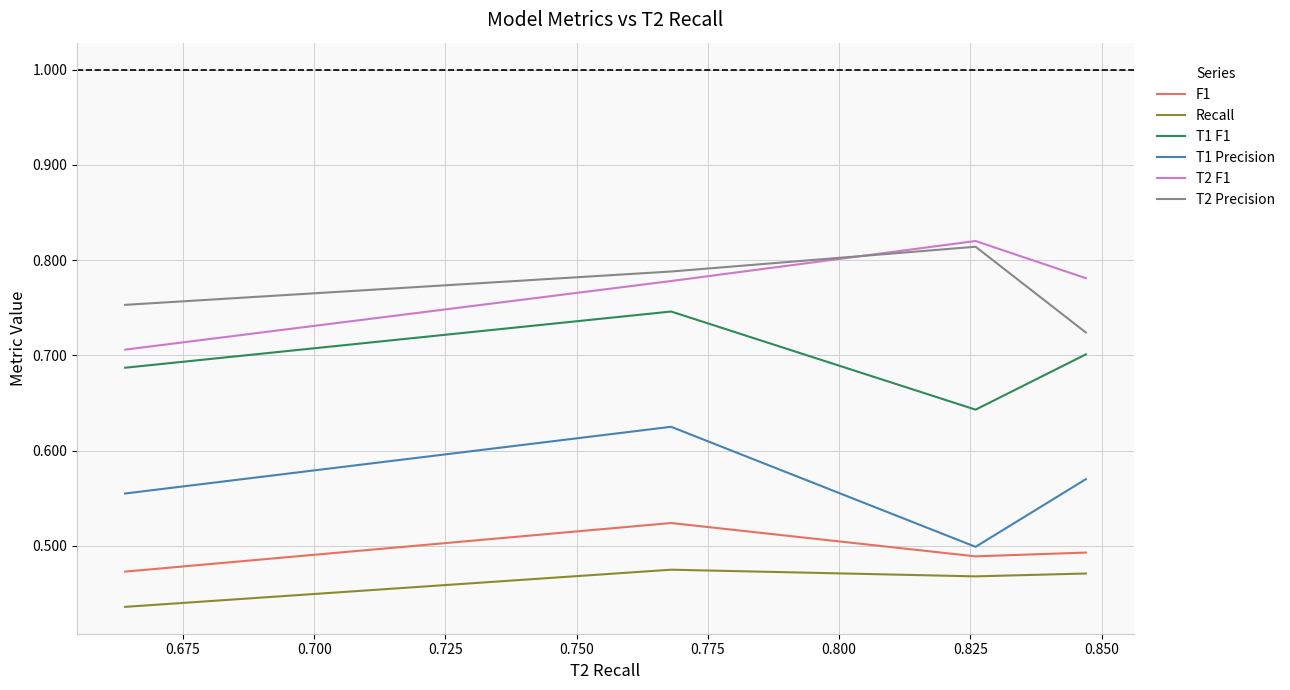

What is the spread (max minus min) of values at 0.725?

0.3